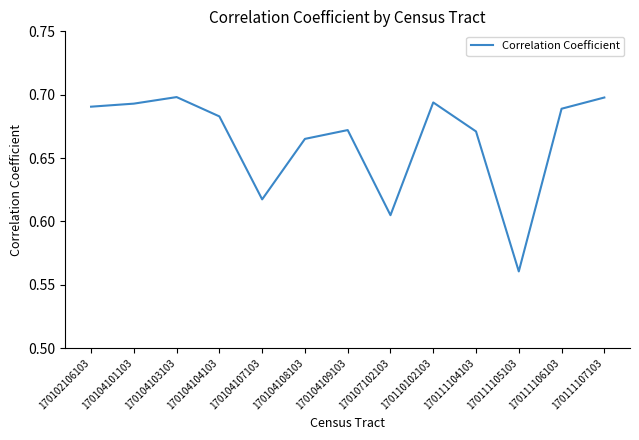

Where is the data nearest to the value 0?

170111105103